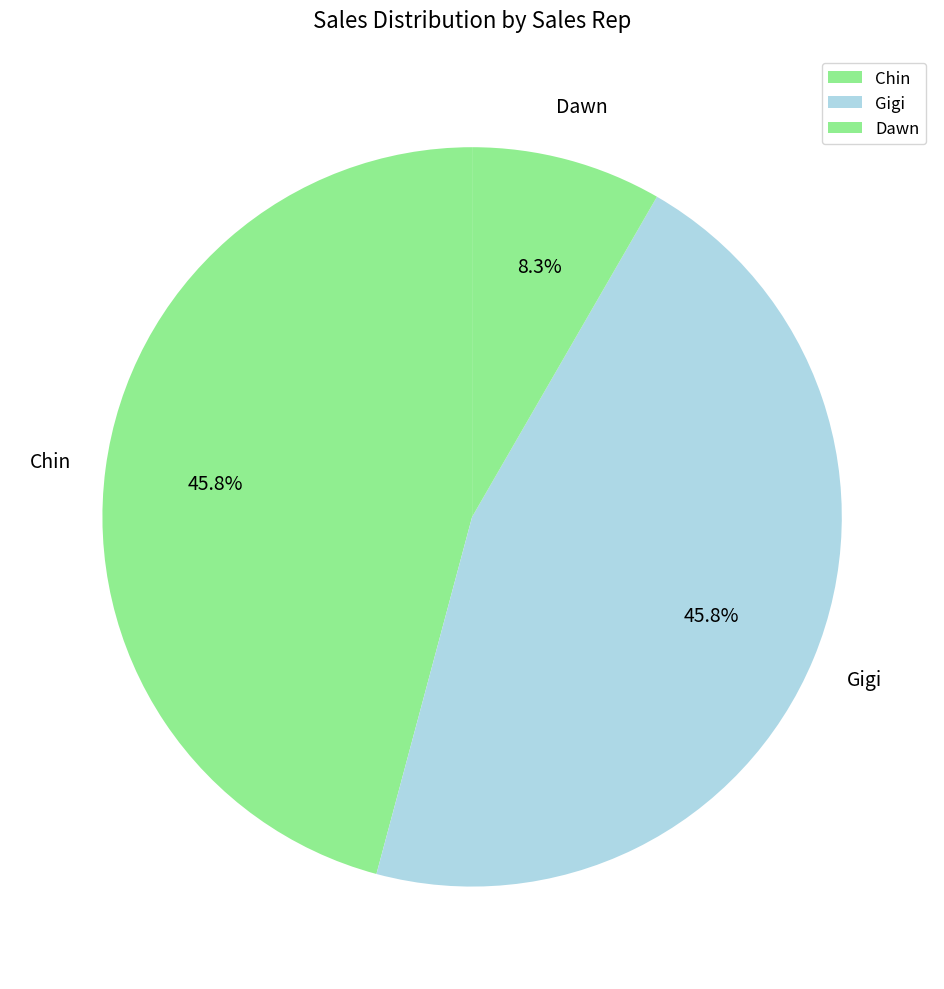

What percentage do Gigi and Dawn together represent?

54.2%